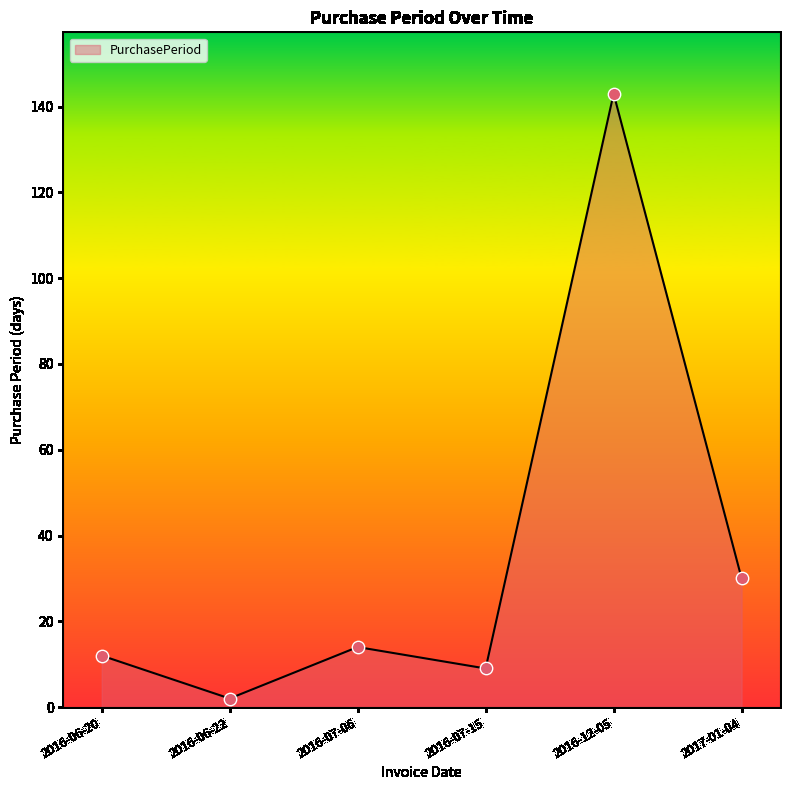

What is the change in value from 2016-06-20 to 2016-07-15?

-3